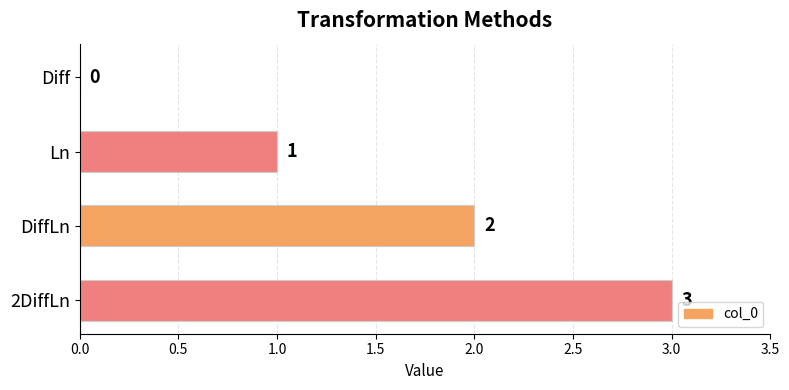

Between 2DiffLn and Ln, which is larger?

2DiffLn